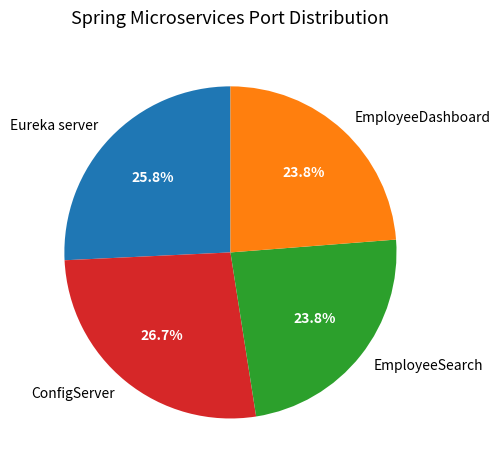

What portion of the pie excludes ConfigServer?

73.3%